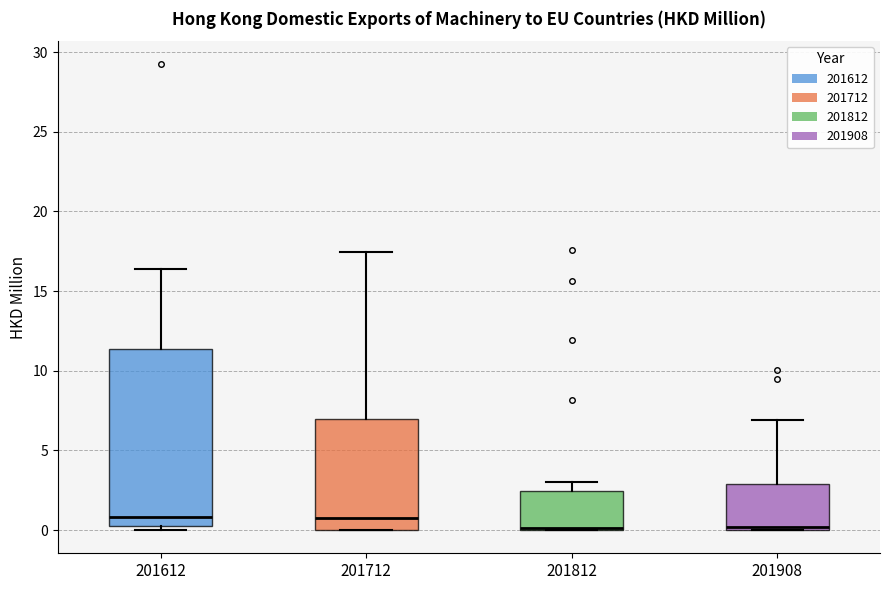

Where does the upper whisker of the box at x = 201908 end on the y-axis? The values are not printed on the chart, so give them approximately, as read against the axis.

7.0